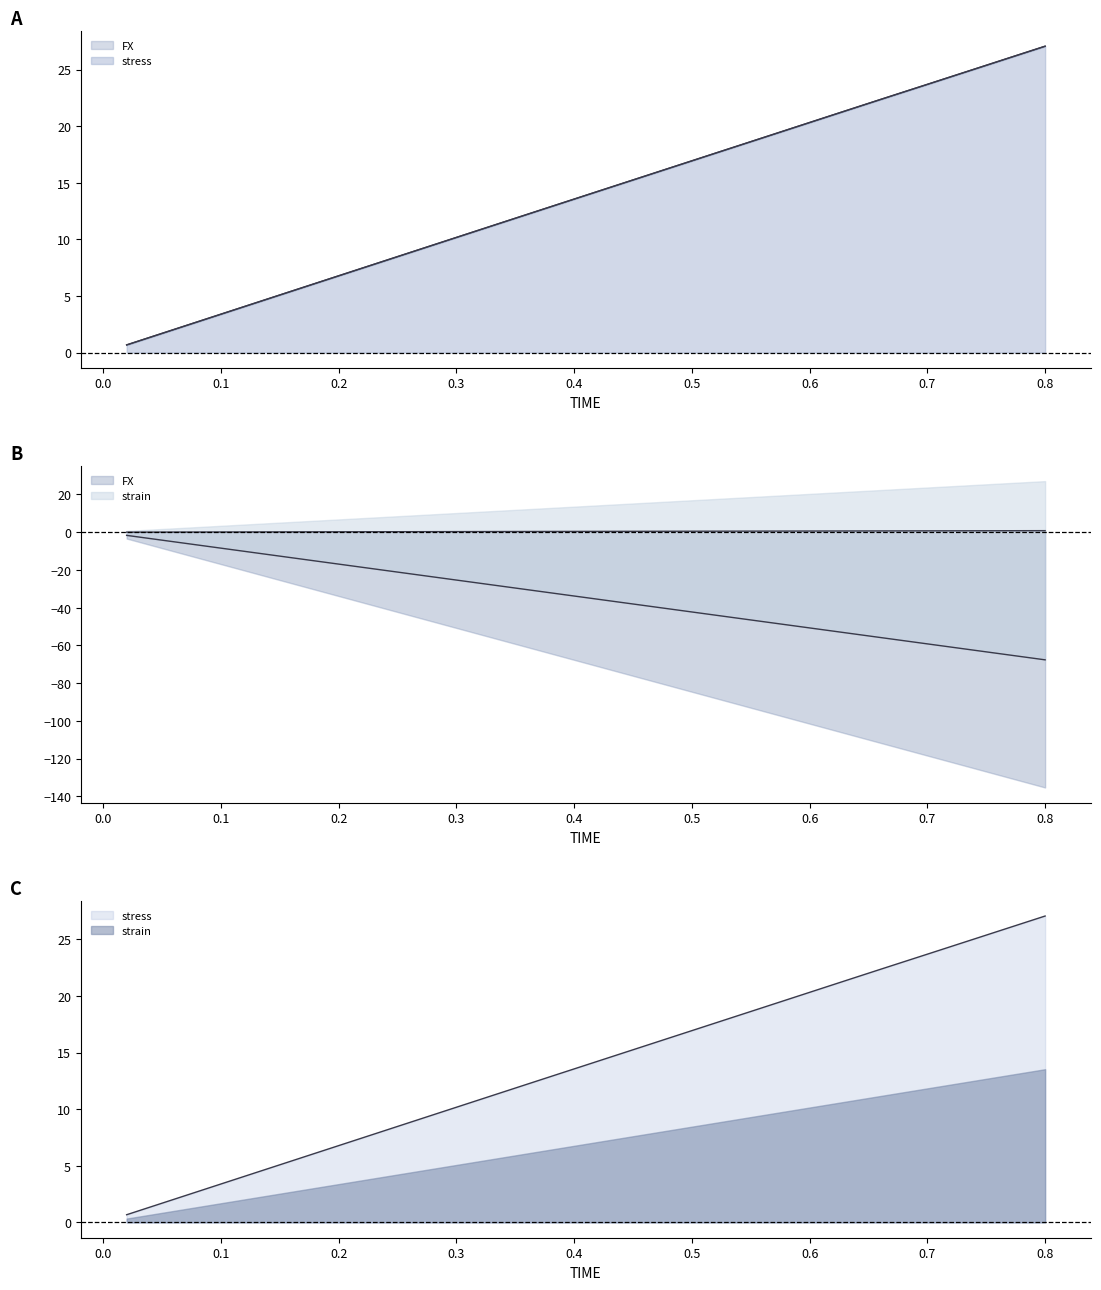

True or false: stress and TIME intersect in this chart.

False